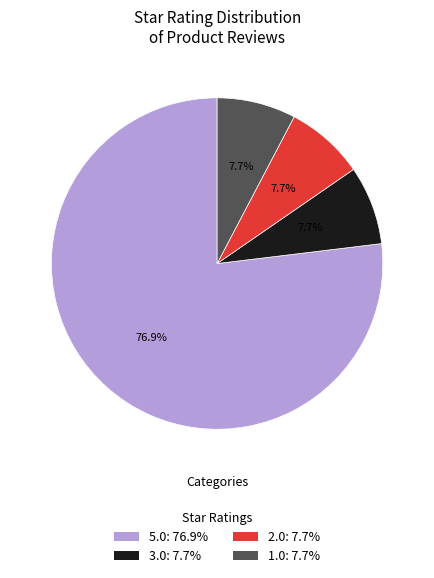

To the nearest percent, what is the difference between the largest and smallest slice percentages?

69%